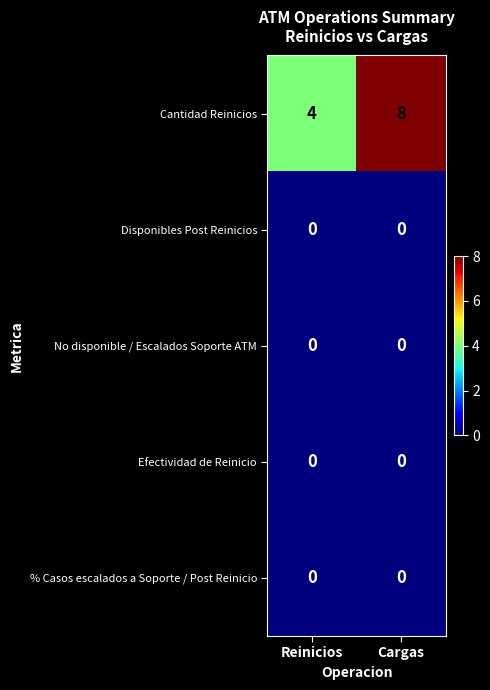

How many data points does each series have?

2